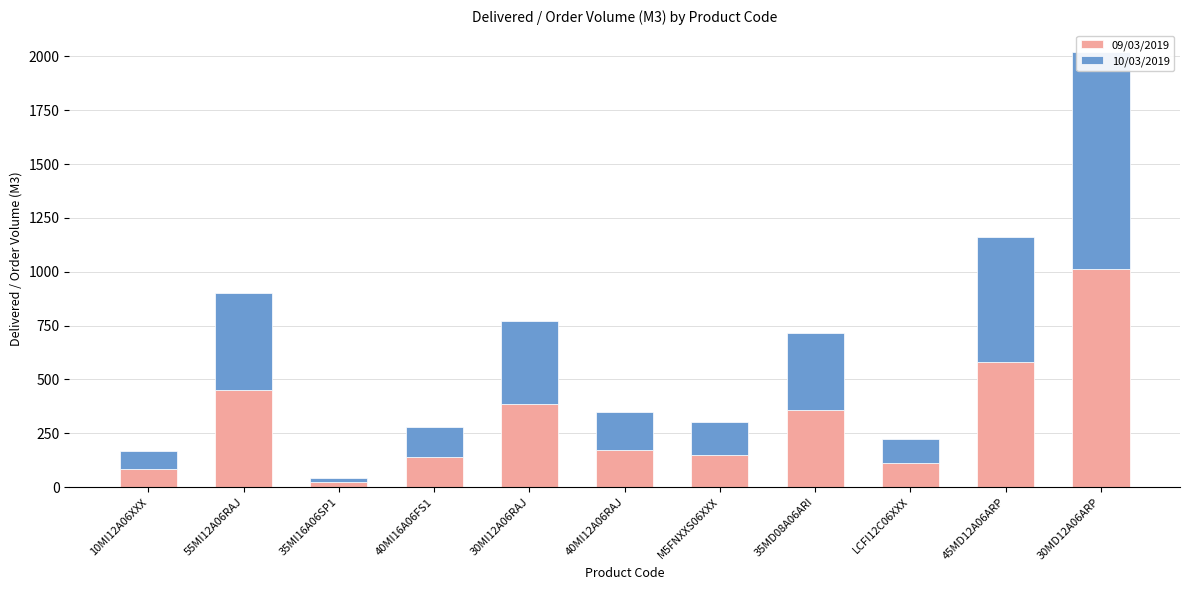

What is the label of the 11th bar from the left?

30MD12A06ARP